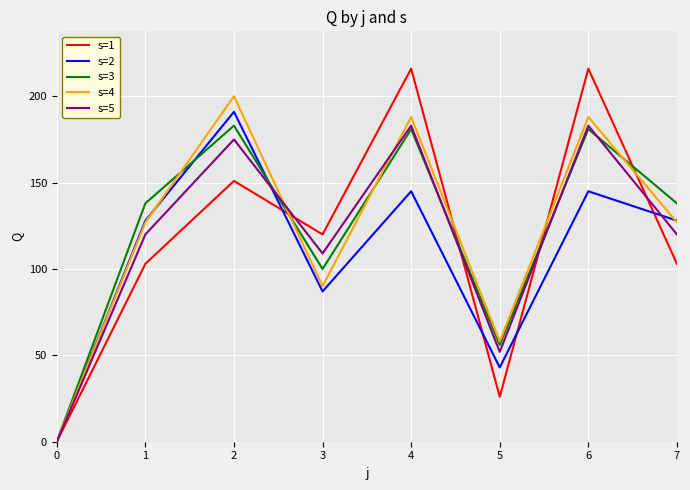

Where does the s=1 series first go above 120?

2